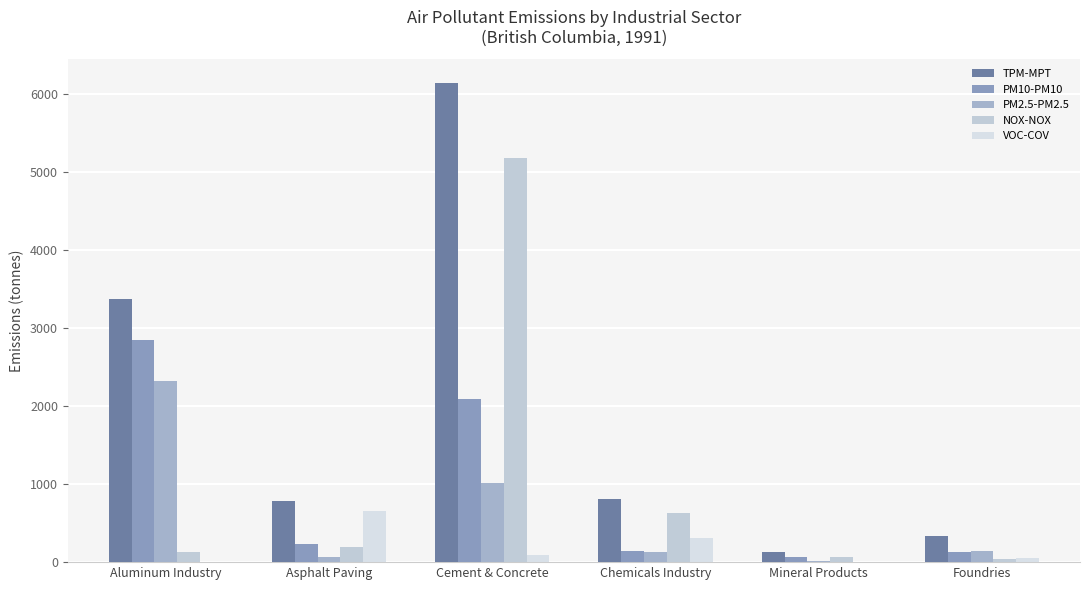

Rank the categories by TPM-MPT value from highest to lowest.

Cement & Concrete, Aluminum Industry, Chemicals Industry, Asphalt Paving, Foundries, Mineral Products